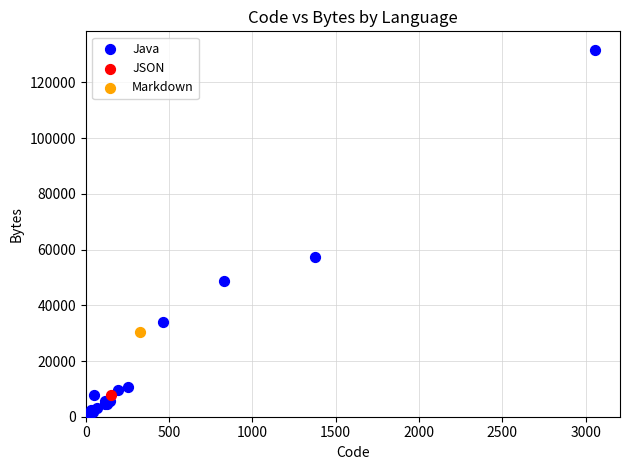

What are all the series names shown in the legend?

Java, JSON, Markdown